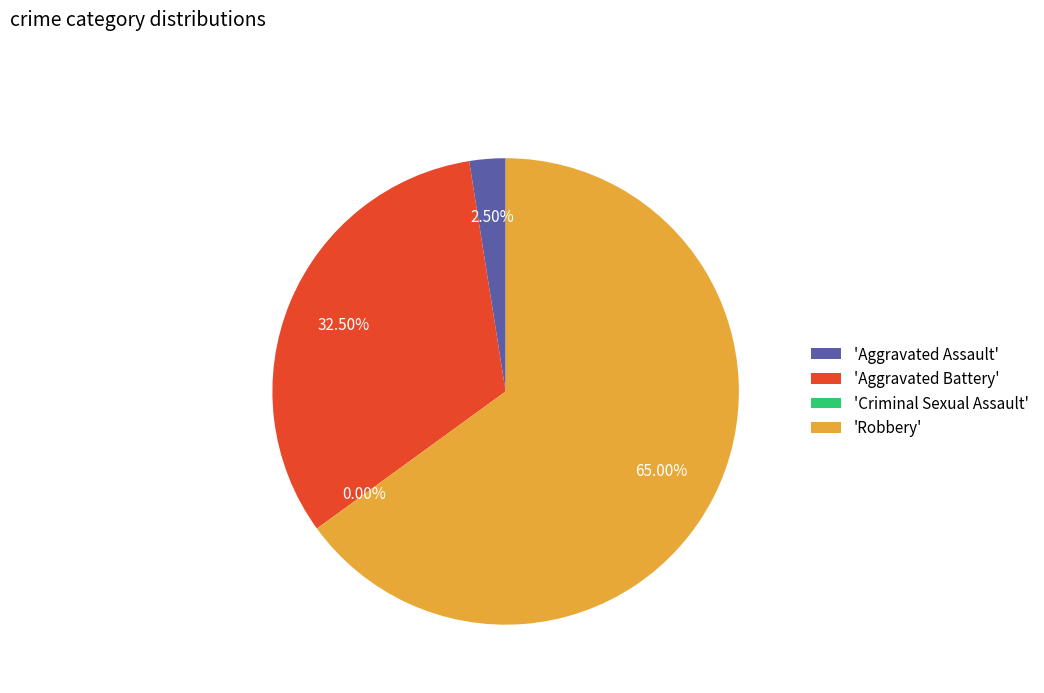

Which slice is the smallest?

Criminal Sexual Assault